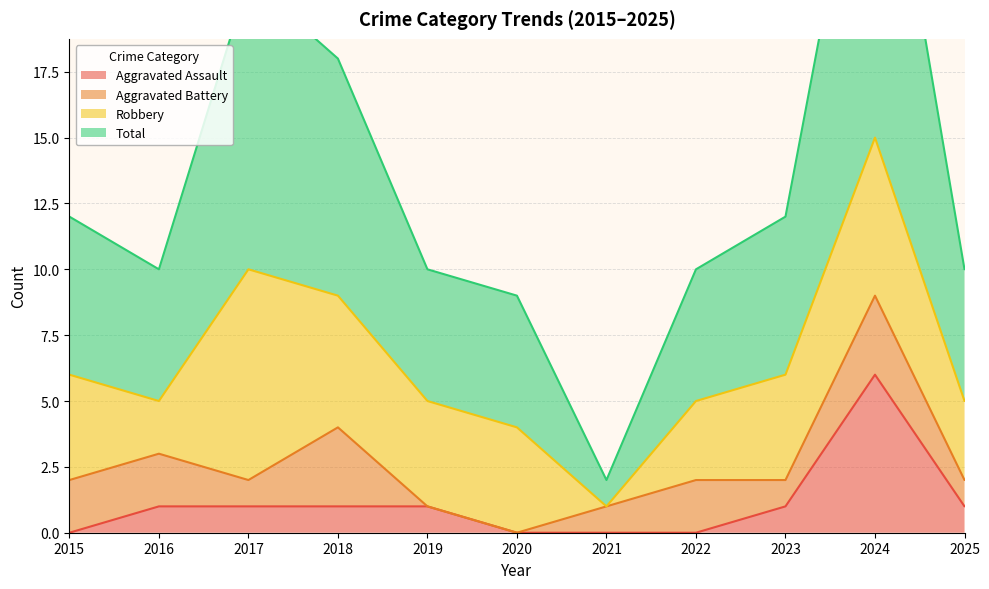

What is the total value across all series at 2017?

22